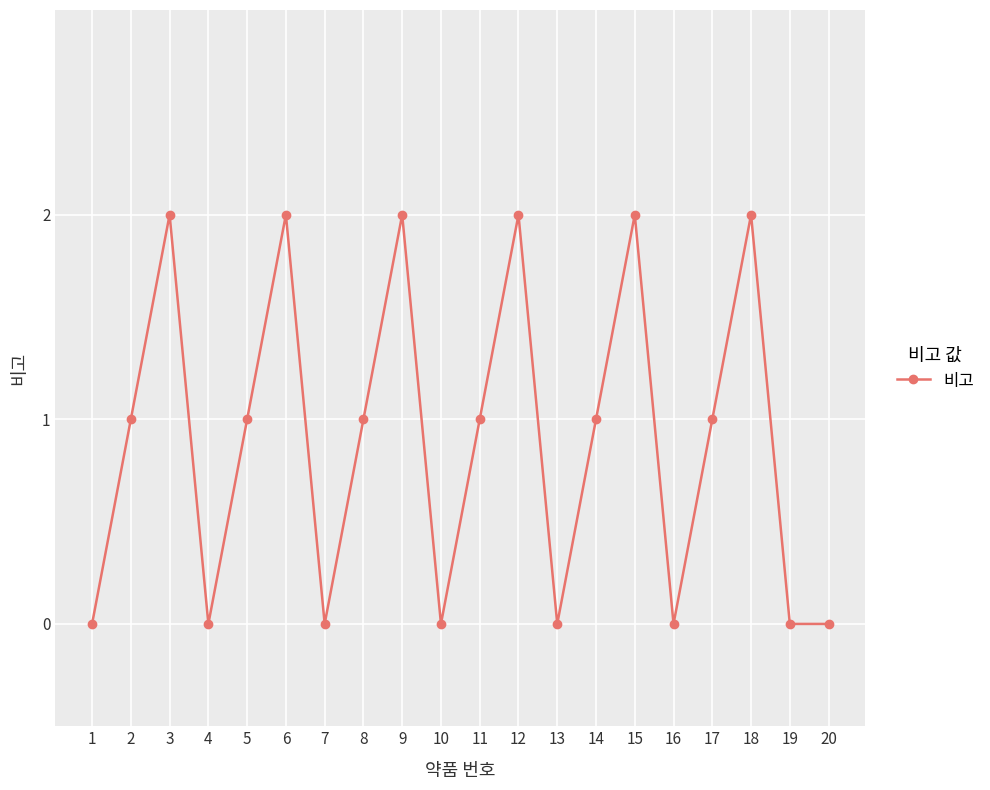

Approximately how many times larger is the value at 2 compared to 8?

1.0